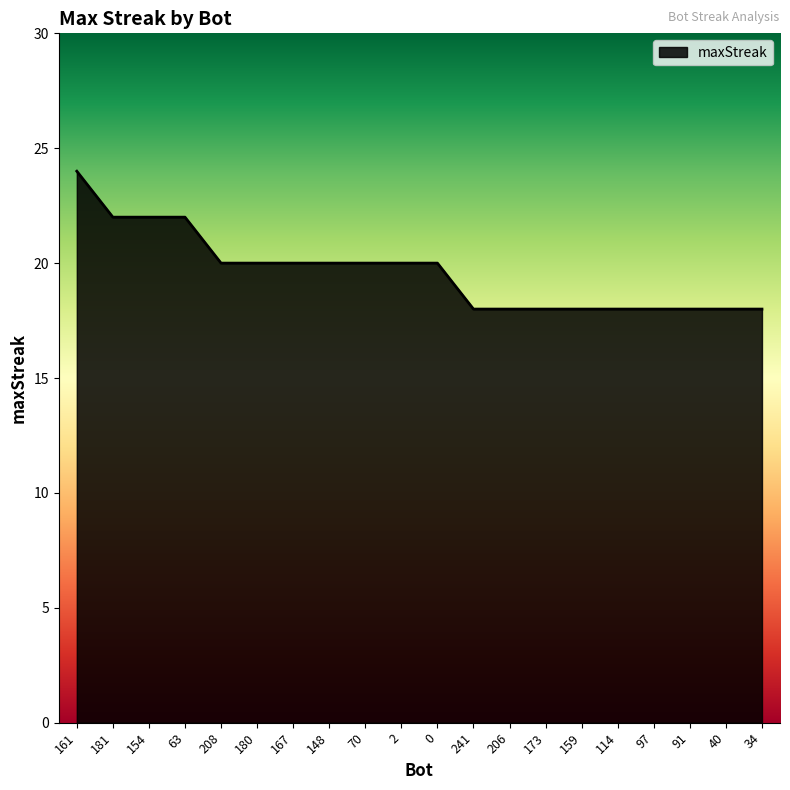

What is the maximum value shown in the chart?

24